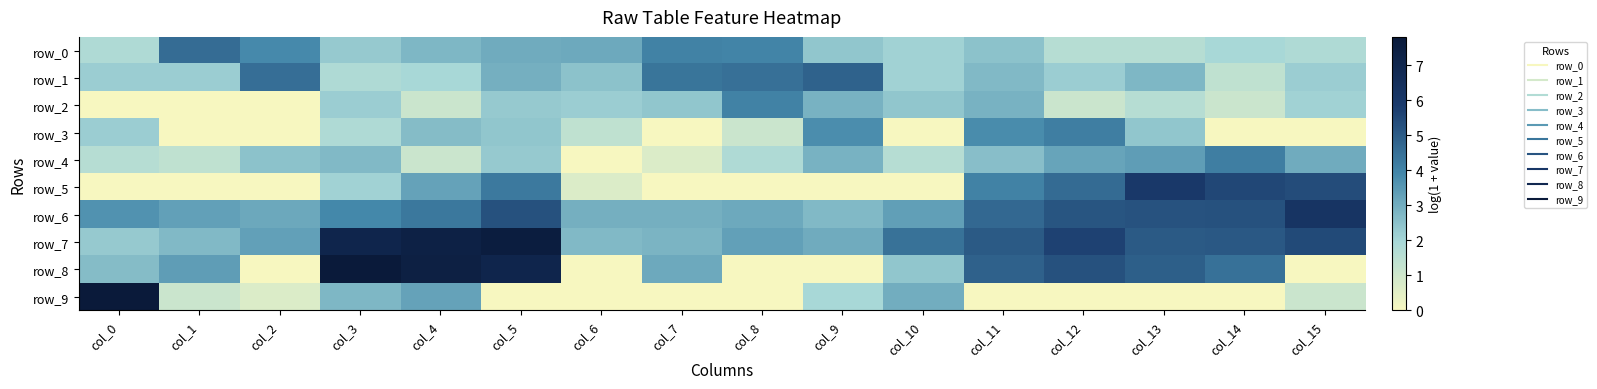

Reading right to left, extract all data points from this chart.

row_0: 1.8	1.9	1.6	1.6	2.5	2.1	2.4	4.0	4.0	3.1	3.0	2.8	2.3	3.9	4.6	1.8
row_1: 2.2	1.4	2.8	2.2	2.7	2.1	4.8	4.5	4.4	2.5	2.9	1.9	1.8	4.5	2.2	2.2
row_2: 2.1	1.1	1.6	1.1	2.9	2.4	2.9	4.0	2.4	2.2	2.3	1.1	2.2	0.0	0.0	0.0
row_3: 0.0	0.0	2.4	4.1	3.8	0.0	3.8	1.1	0.0	1.4	2.4	2.6	1.8	0.0	0.0	2.2
row_4: 3.0	4.1	3.4	3.2	2.6	1.6	2.9	1.8	0.7	0.0	2.3	1.1	2.7	2.5	1.4	1.6
row_5: 5.4	5.5	6.0	4.6	4.0	0.0	0.0	0.0	0.0	0.7	4.2	3.3	2.1	0.0	0.0	0.0
row_6: 6.2	5.3	5.2	5.2	4.7	3.3	2.7	3.1	2.9	2.9	5.3	4.3	3.9	3.1	3.3	3.6
row_7: 5.4	5.1	5.0	5.7	5.1	4.4	3.0	3.3	2.8	2.7	7.6	7.3	7.1	3.3	2.7	2.3
row_8: 0.0	4.5	4.9	5.3	4.9	2.4	0.0	0.0	3.1	0.0	7.1	7.4	7.8	0.0	3.4	2.6
row_9: 1.1	0.0	0.0	0.0	0.0	3.0	1.9	0.0	0.0	0.0	0.0	3.3	2.8	0.7	1.1	7.8